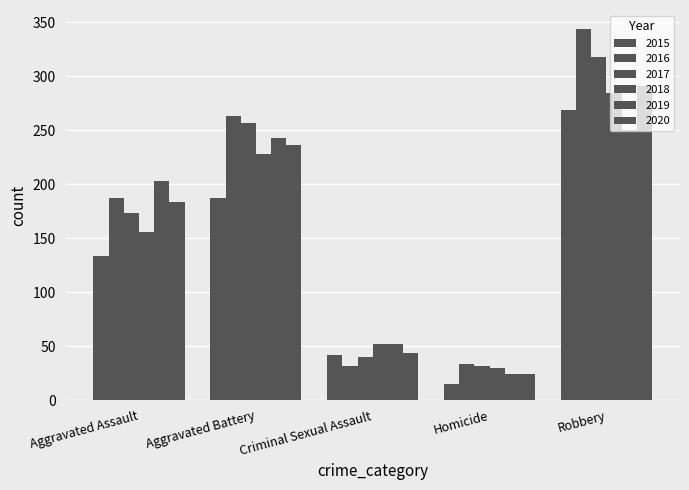

Are the bars horizontal?

No